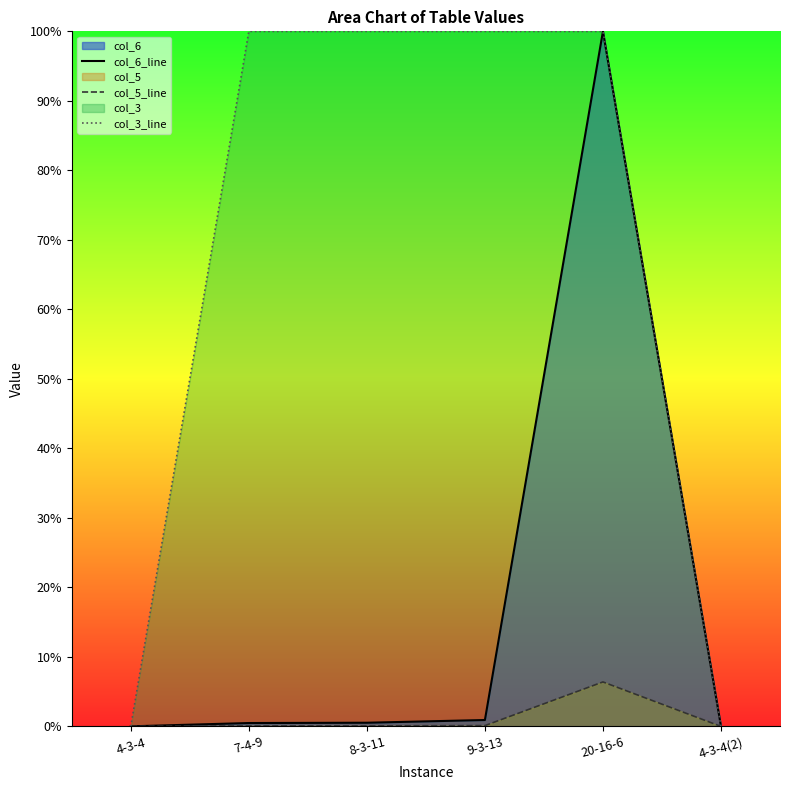

How many lines are shown in the chart?

3